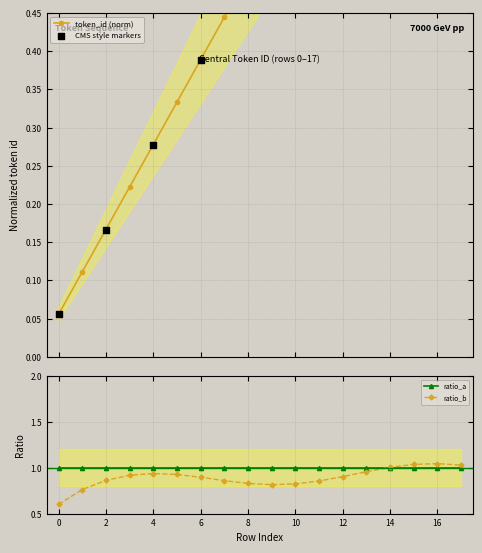

What is the change in value from 7 to 9?

+0.1